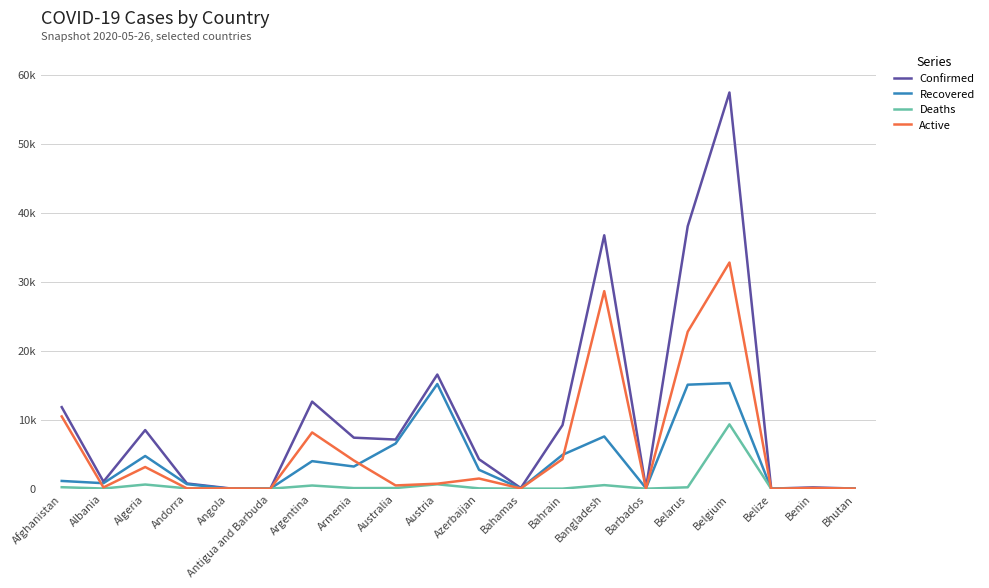

Reading right to left, extract all data points from this chart.

Confirmed: 27	191	18	57455	38059	92	36751	9223	100	4271	16557	7133	7402	12628	25	70	763	8503	1029	11831
Recovered: 6	84	16	15320	15086	71	7579	4916	46	2741	15182	6553	3220	3999	19	18	663	4747	803	1128
Deaths: 0	3	2	9334	208	7	522	14	11	51	643	102	91	467	3	4	51	609	33	220
Active: 21	104	0	32801	22765	14	28650	4293	43	1479	732	478	4091	8162	3	48	49	3147	193	10483